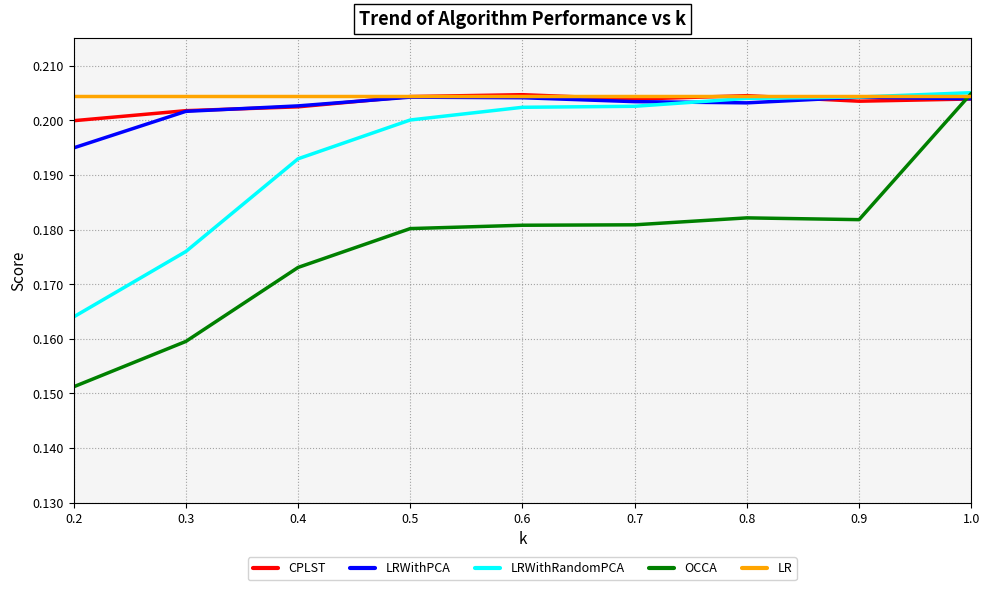

Which series has the widest spread of values?

OCCA